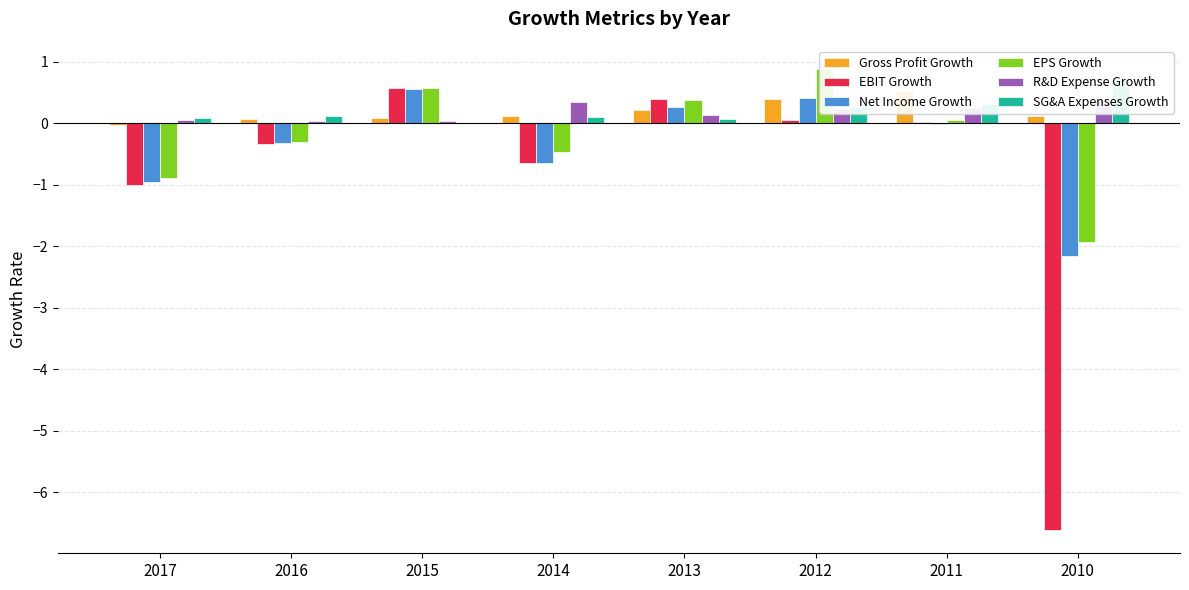

List the labels in order of Net Income Growth value, largest first.

2015, 2012, 2013, 2011, 2016, 2014, 2017, 2010